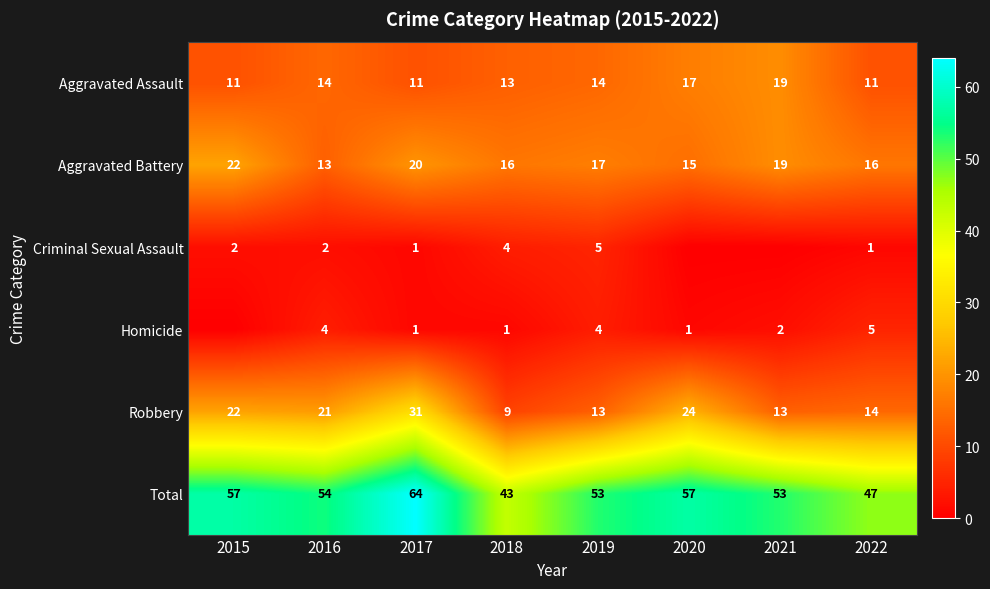

The value of Robbery at 2021 is 13. True or false?

True